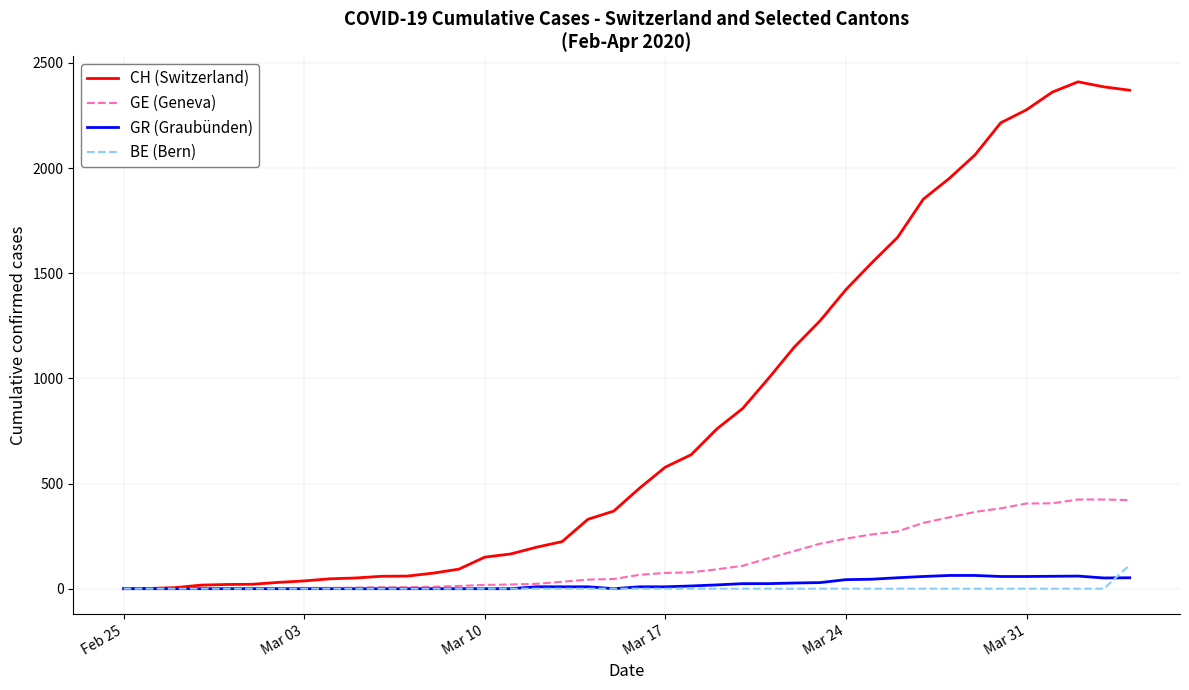

Which series has the largest total across all categories?

CH (Switzerland)